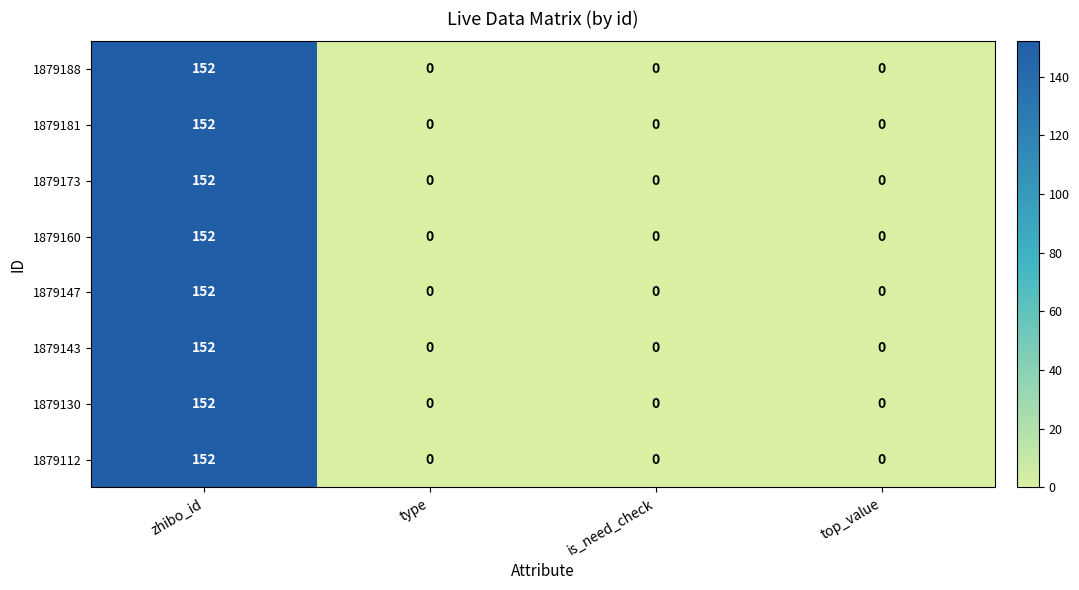

True or false: 1879112 has a value of 83 at type.

False